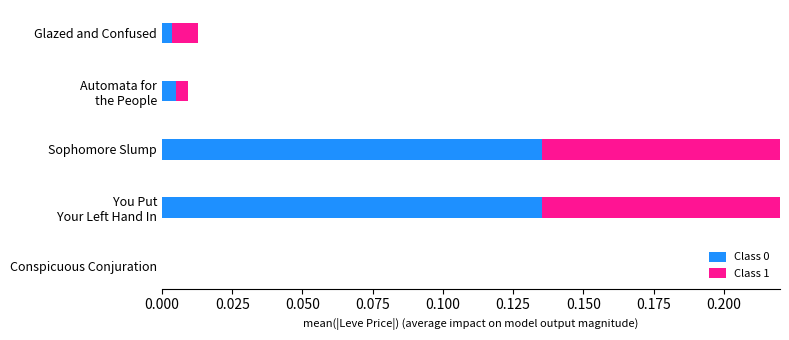

What is the value of the Class 1 bar at the 3rd from the left?

0.2